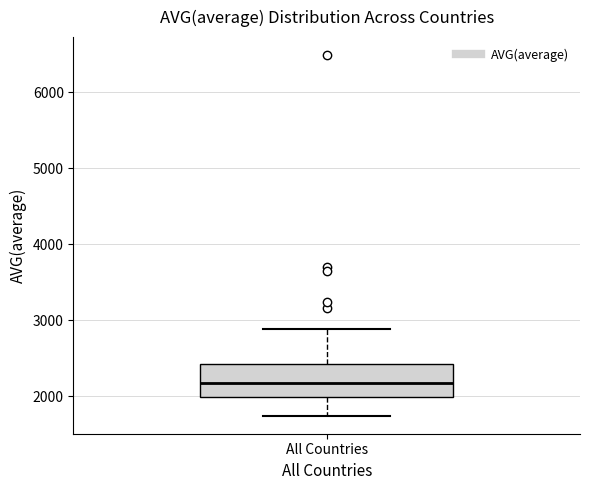

Where is the lower edge of the box for All Countries on the y-axis? The values are not printed on the chart, so give them approximately, as read against the axis.

2000